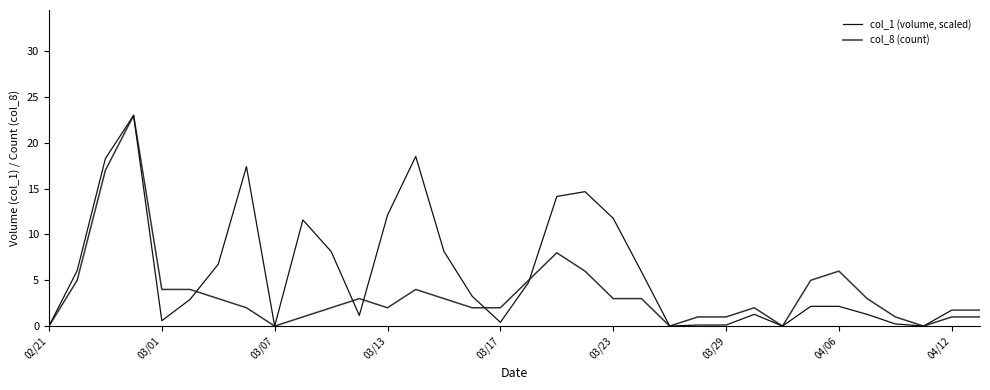

Which series has the largest total across all categories?

col_1 (volume, scaled)